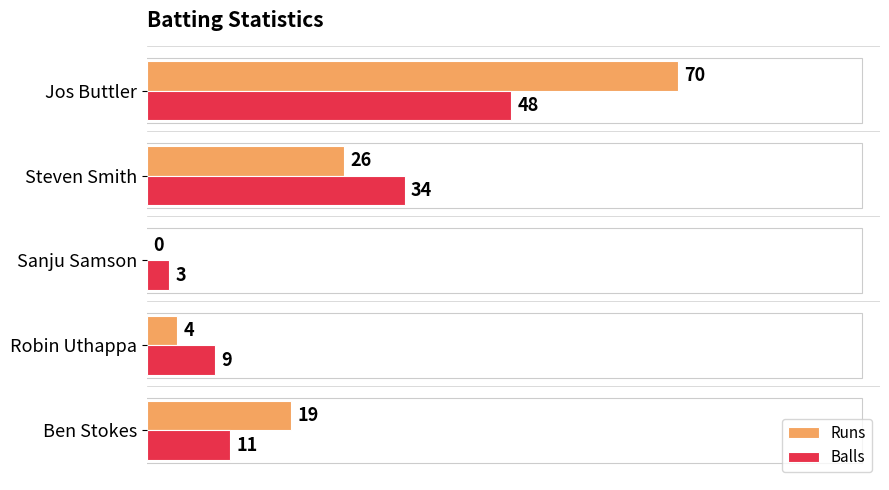

What is the maximum value for Runs?

70